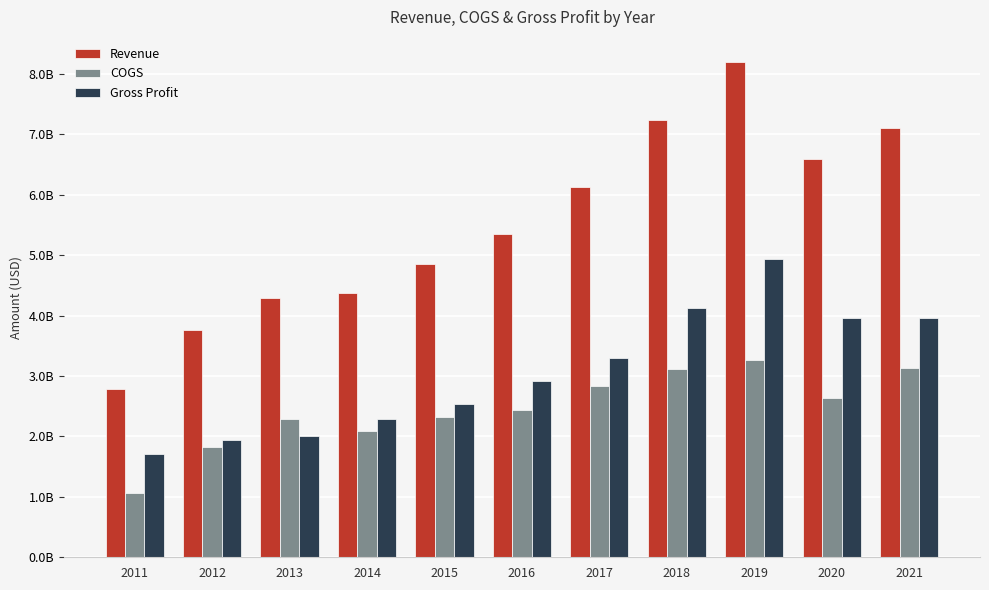

What is the highest value of the COGS series?

3268000000